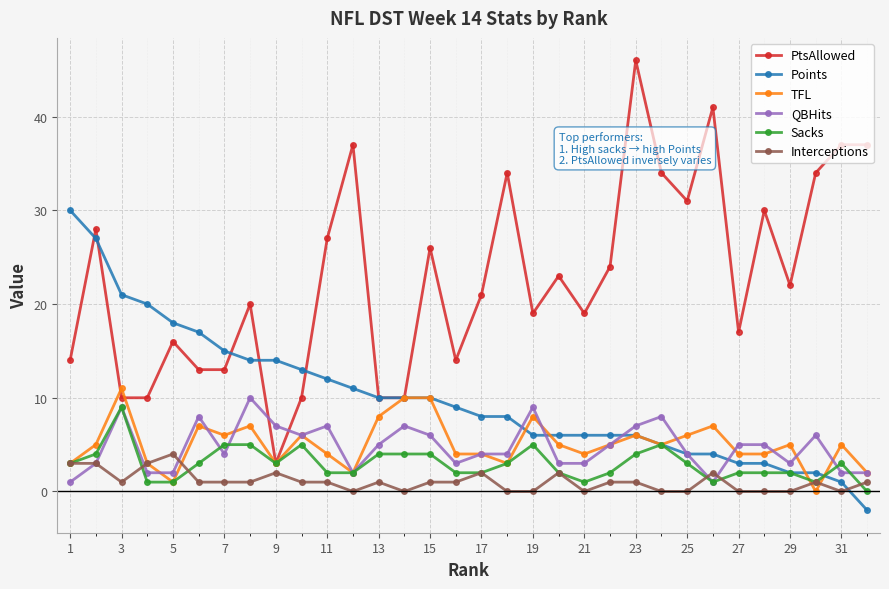

Which series has the largest range (max minus min)?

PtsAllowed